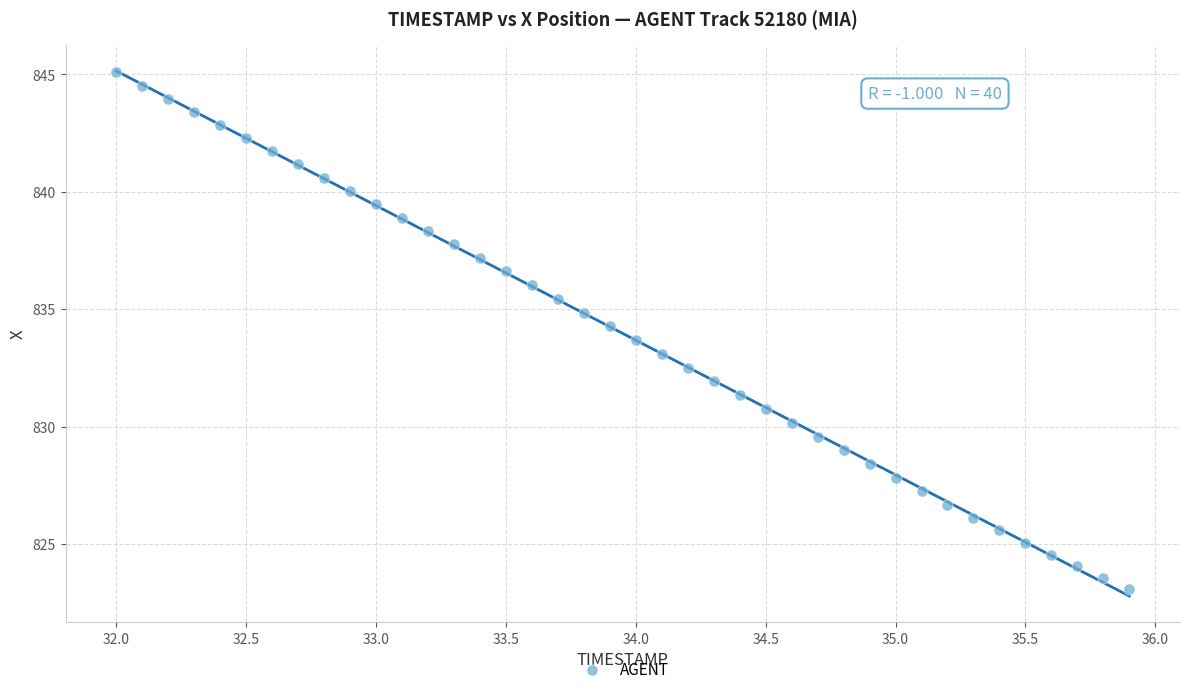

What is the range of Y values (max minus min)?

22.0